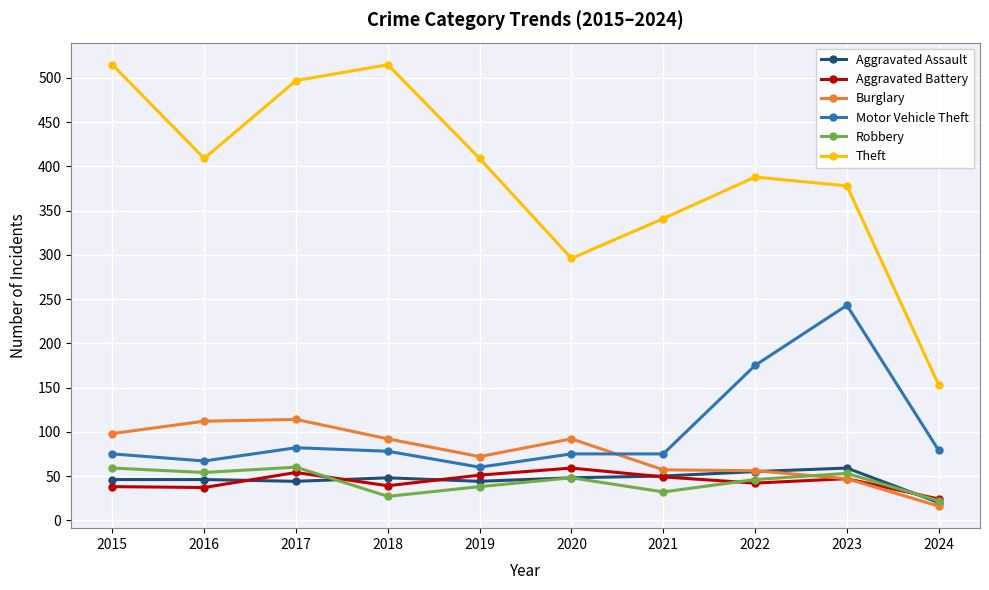

True or false: Burglary has more than 0 interior local peaks.

True